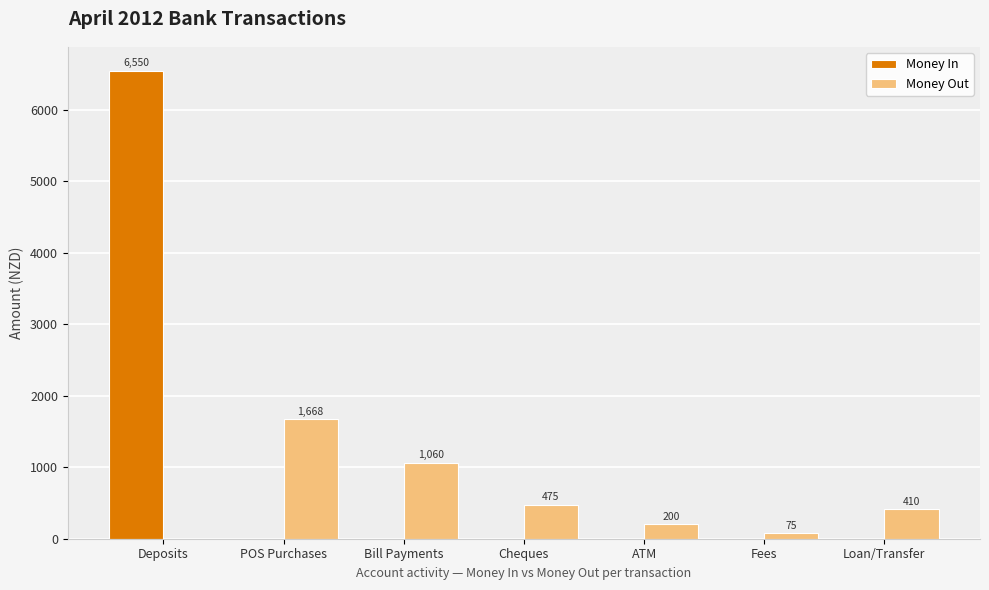

The Money Out series shows 75.0 at Fees. True or false?

True